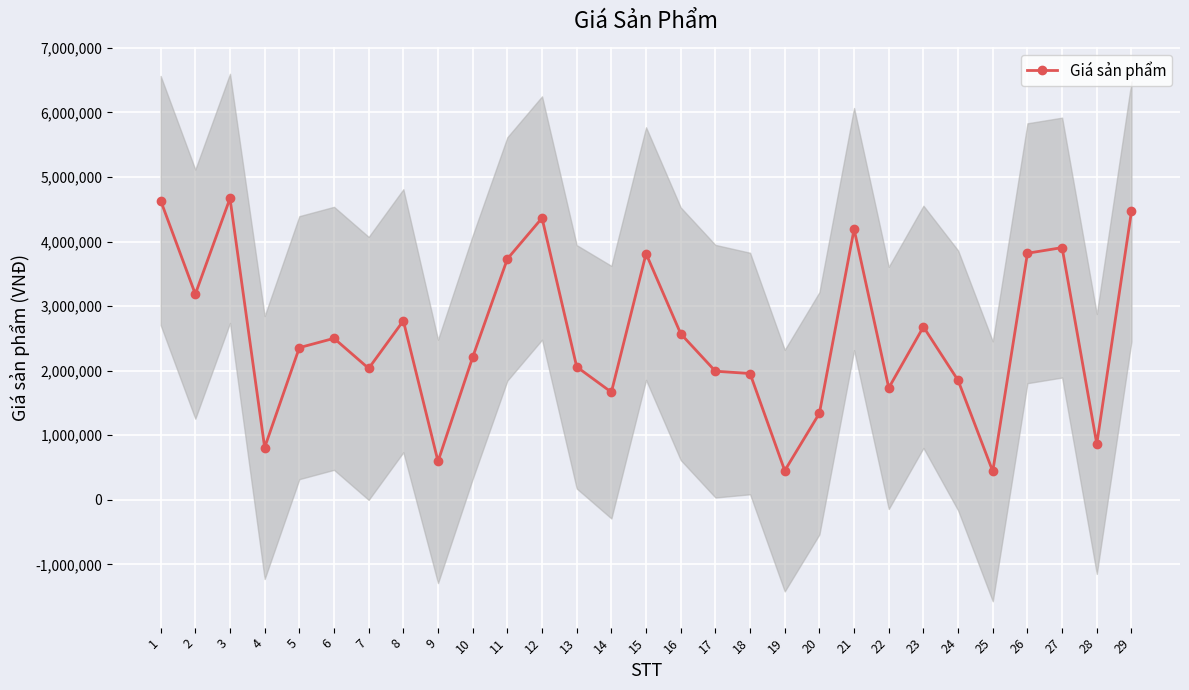

Where is the first local minimum?

2